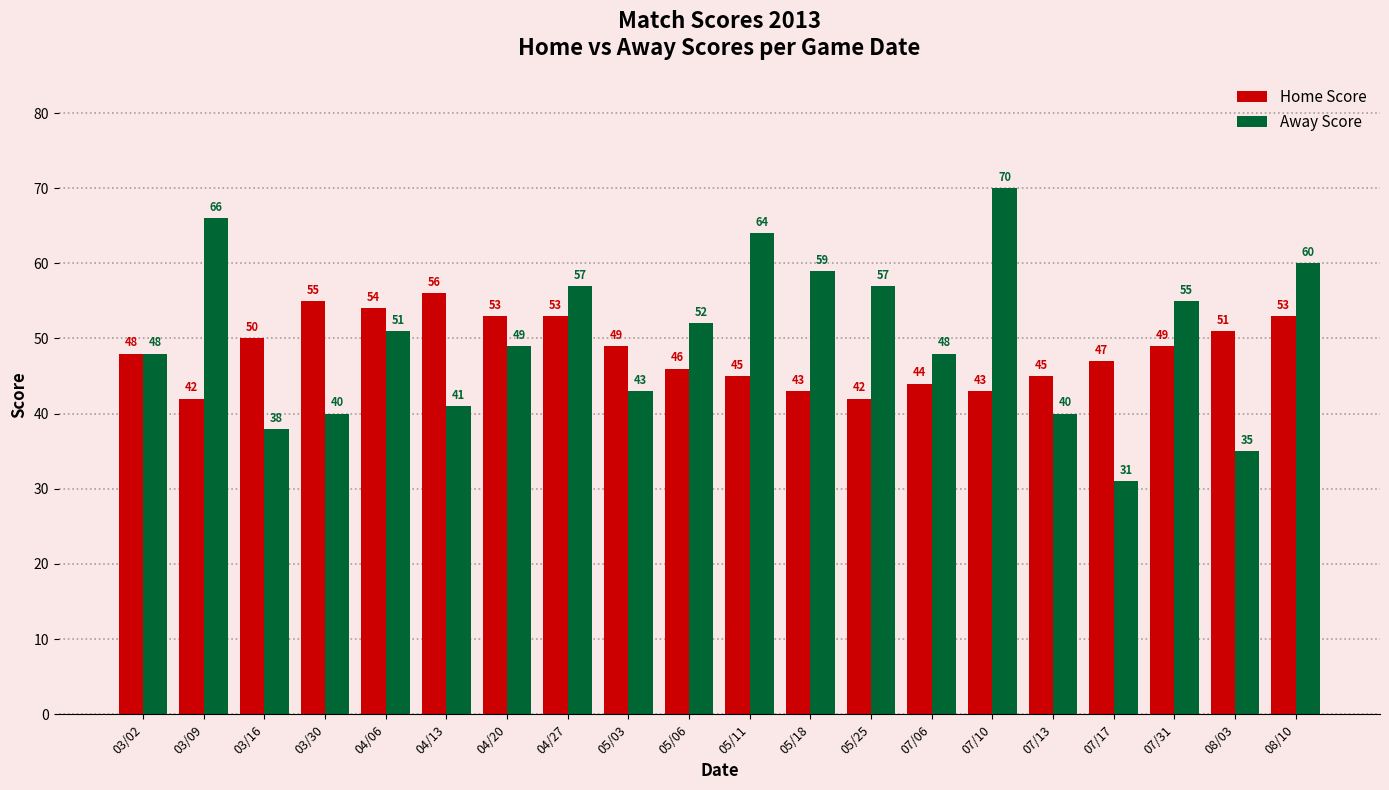

Is the value of Away Score at 07/10 greater than the value of Home Score at 07/10?

Yes